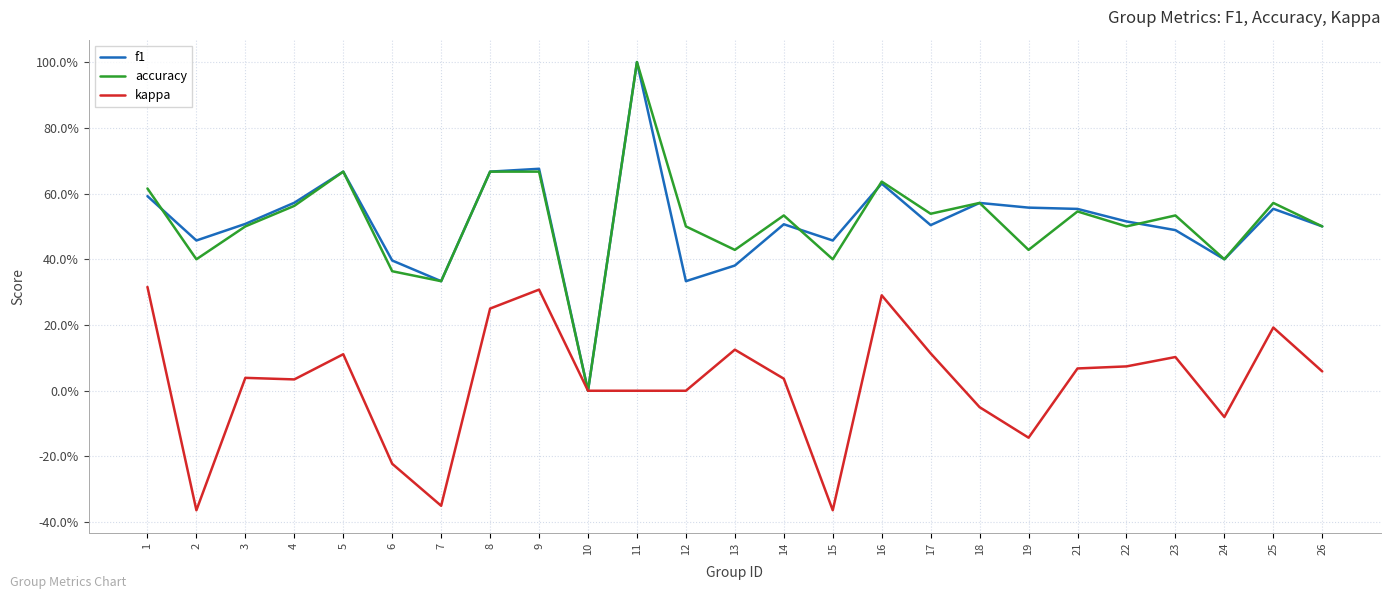

What are all the series names shown in the legend?

f1, accuracy, kappa